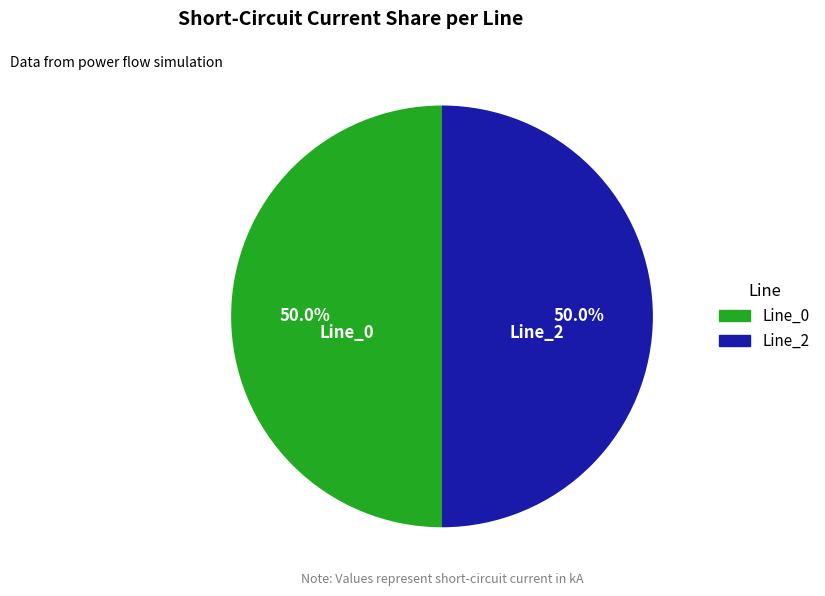

Approximately how many times larger is the value at Line_2 compared to Line_0?

1.0